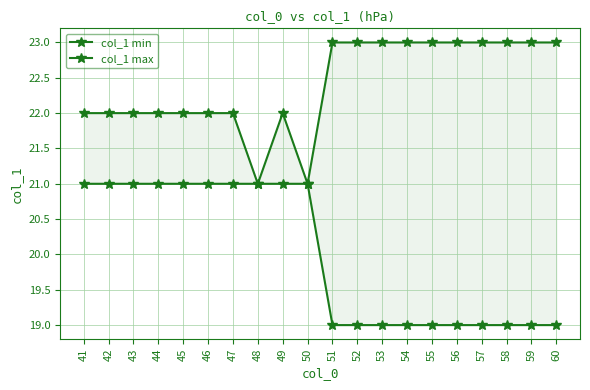

In col_1 max, how many points are higher than both neighbors (excluding endpoints)?

1